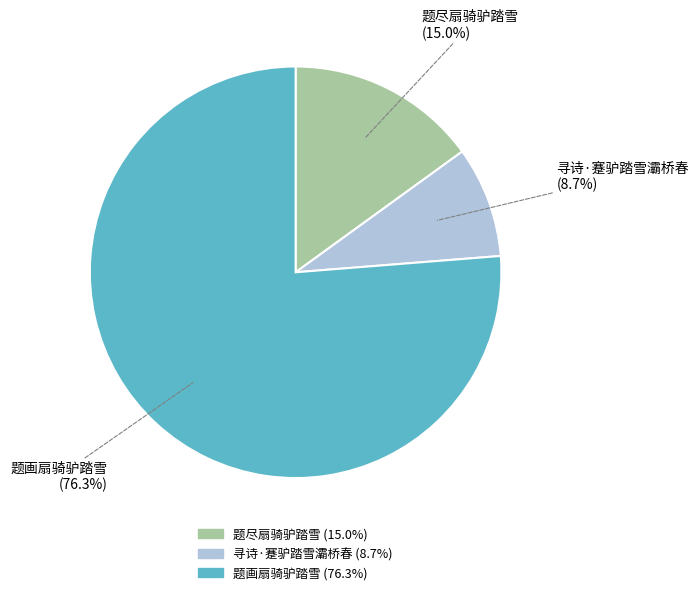

The 题尽扇骑驴踏雪 slice represents 9% of the pie. True or false?

False